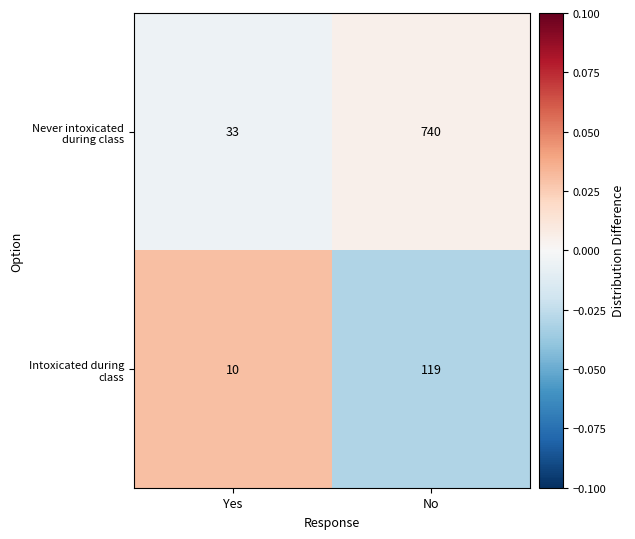

What is the difference between the highest and lowest values at Yes?

23